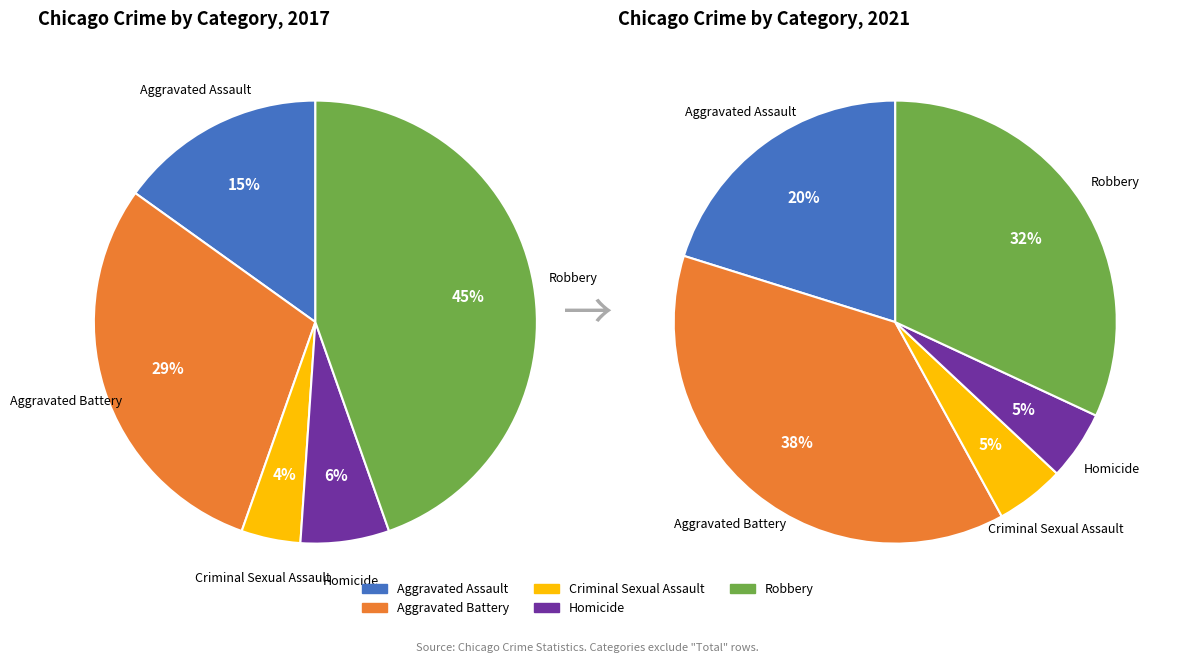

True or false: 3 accounts for 1% of the total.

False